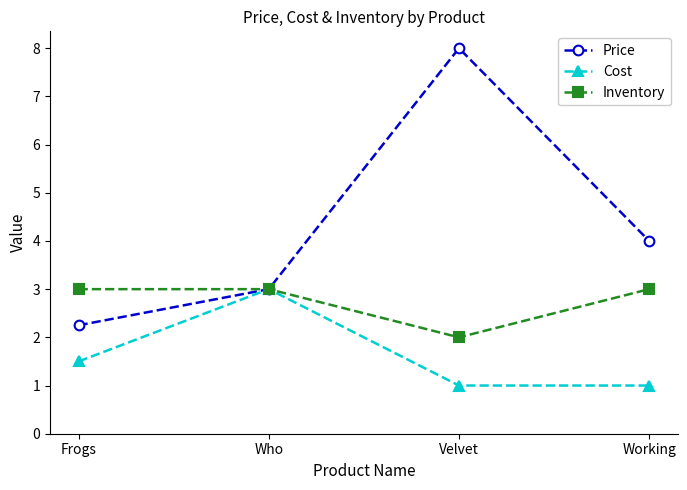

True or false: Price has a value of 4.0 at Working.

True